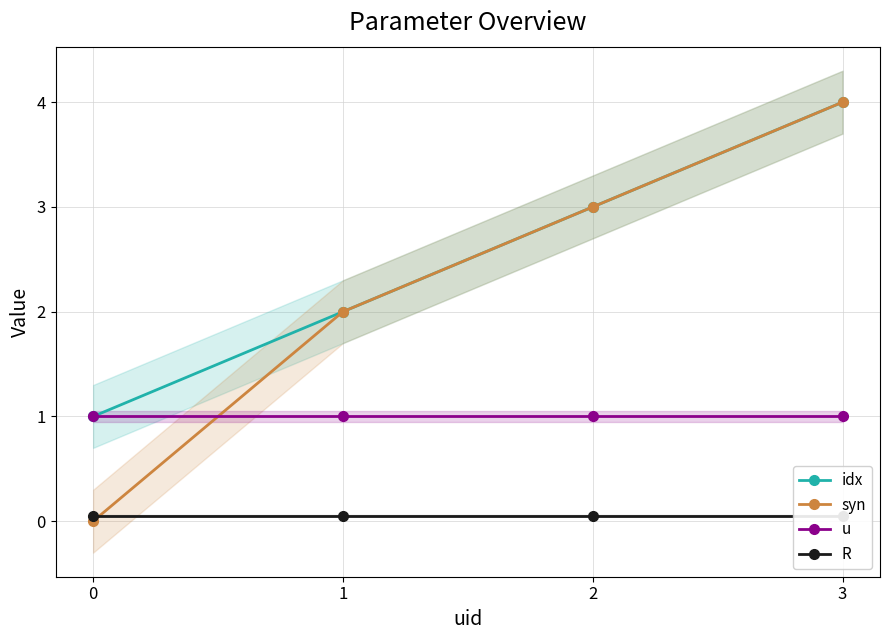

What is the spread (max minus min) of values at 2?

3.0